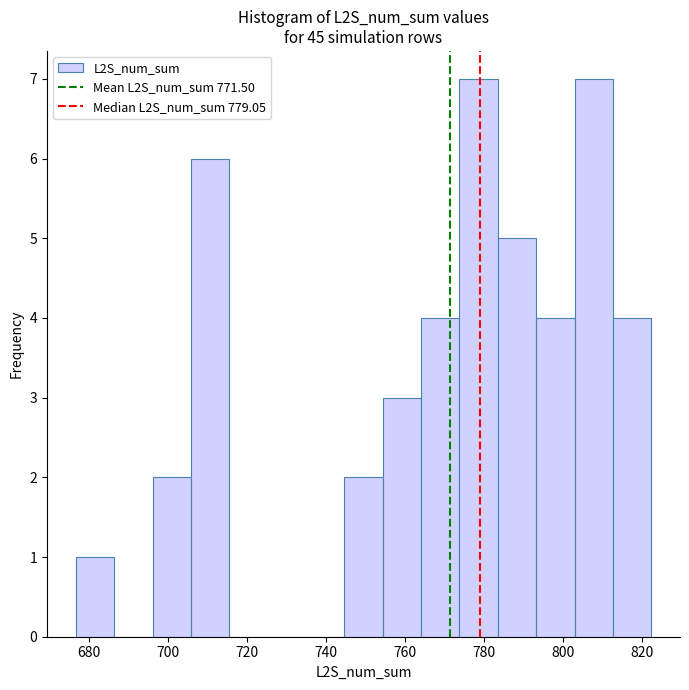

Reading left to right, transcribe this chart: for each bar, give the range it covers on the x-axis and its height. Neither the bar edges nor the heights are printed on the chart, so give them approximately, as read against the axes.

676 to 686: 1
686 to 696: 0
696 to 706: 2
706 to 716: 6
716 to 726: 0
726 to 734: 0
734 to 744: 0
744 to 754: 2
754 to 764: 3
764 to 774: 4
774 to 784: 7
784 to 794: 5
794 to 802: 4
802 to 812: 7
812 to 822: 4